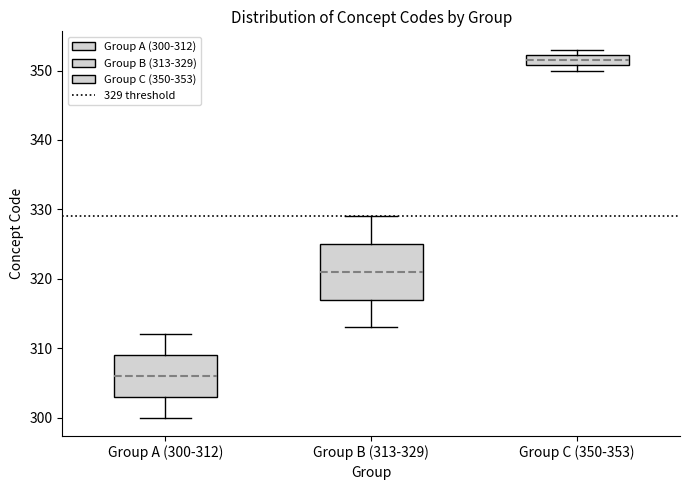

Where is the lower edge of the box for Group C (350-353) on the y-axis? The values are not printed on the chart, so give them approximately, as read against the axis.

351